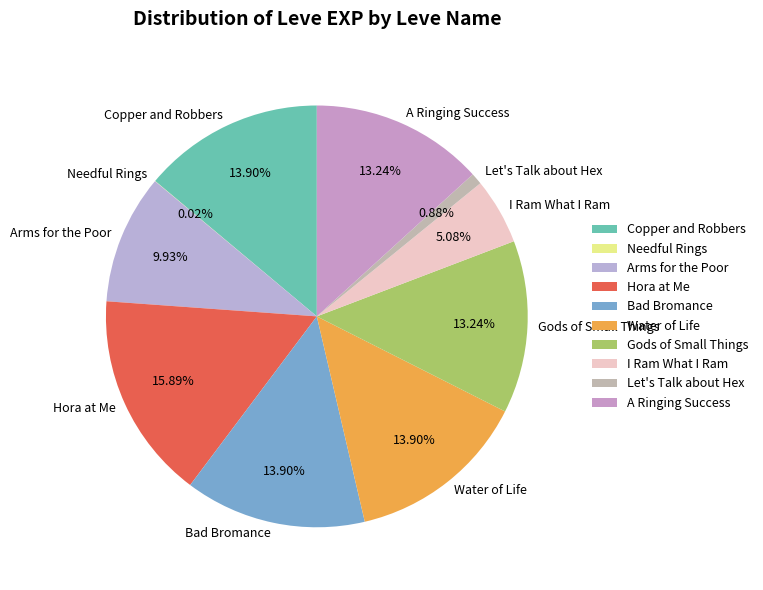

To the nearest percent, what is the average slice percentage?

10%